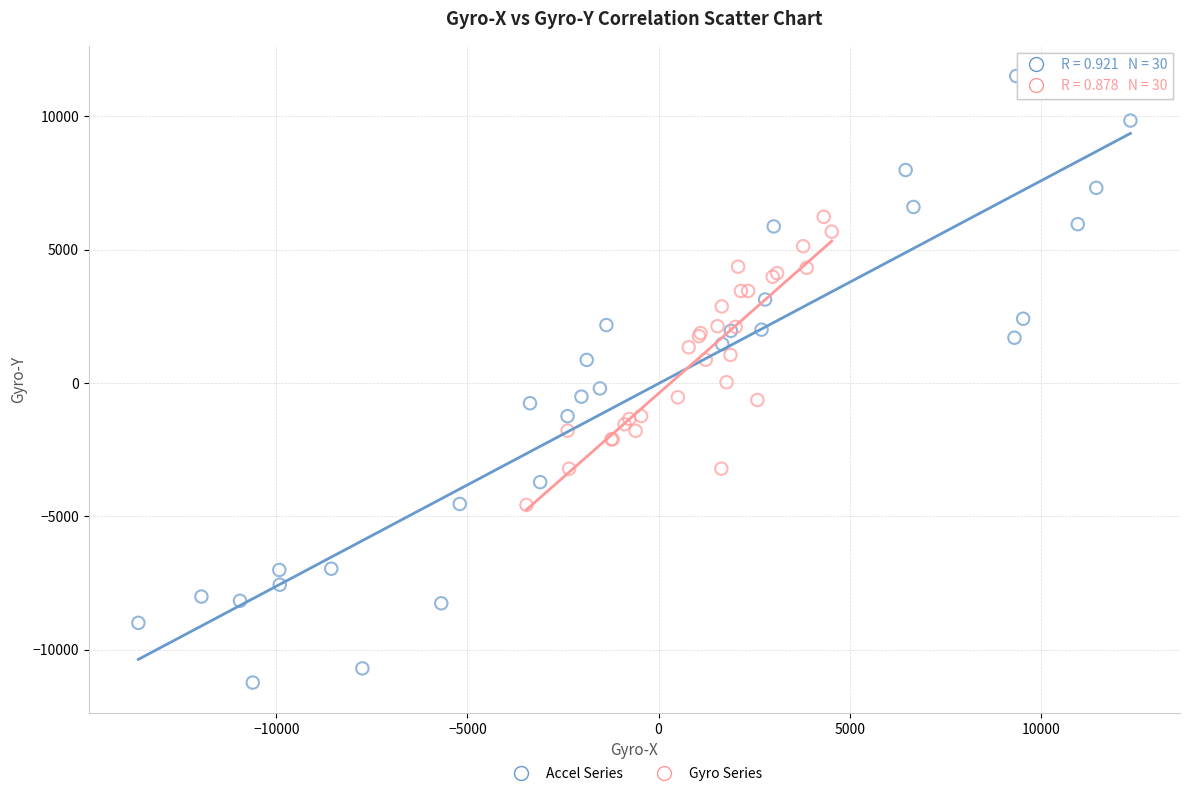

Which series reaches the maximum Y coordinate?

Accel Series